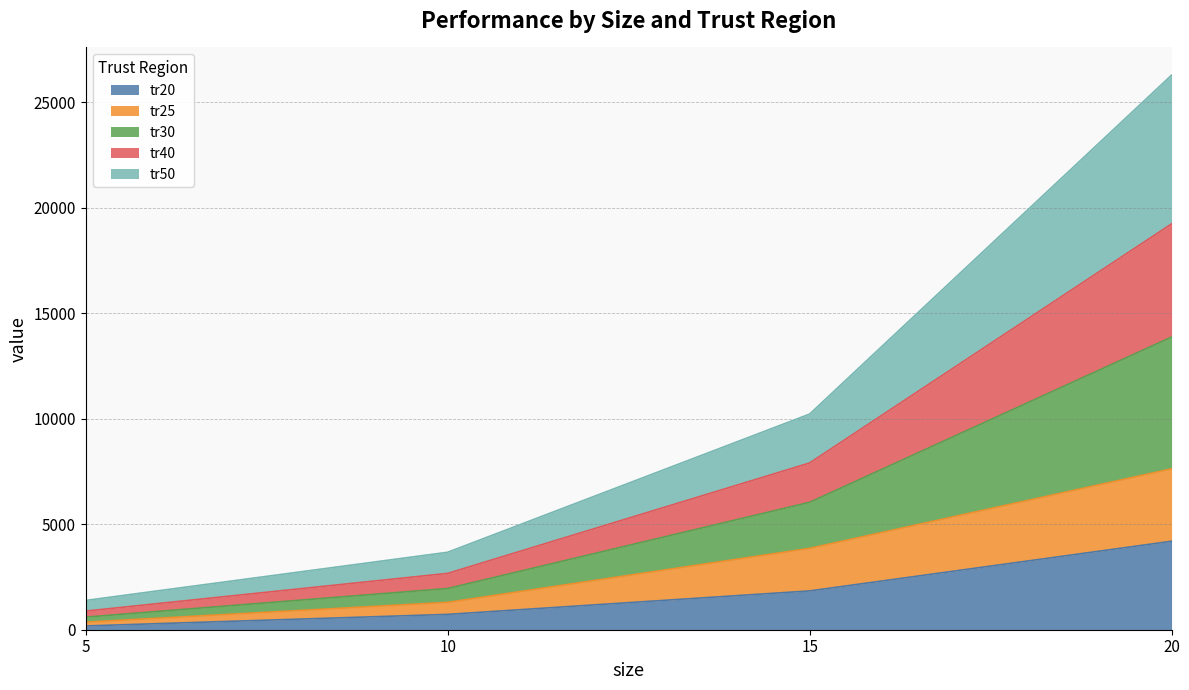

At which category does the chart reach its minimum across all series?

5